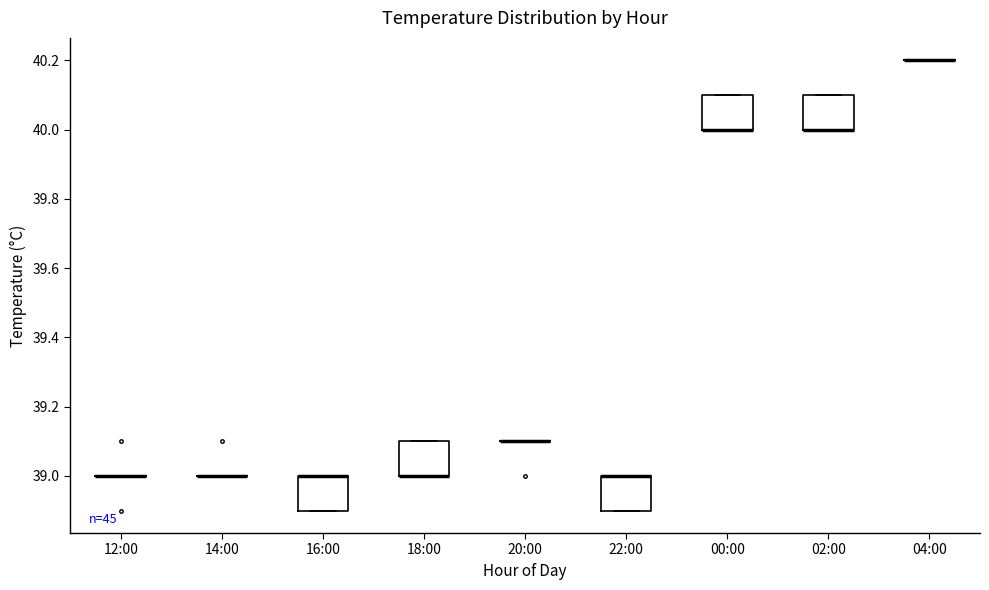

Reading left to right, transcribe this box plot: for each box, give where its median line is, the range the box spans, and where its two whiskers end, as read against the y-axis. The values are not printed on the chart, so give them approximately, as read against the axis.

12:00: box collapsed to a line at 39.0, whiskers 39.0 to 39.0
14:00: box collapsed to a line at 39.0, whiskers 39.0 to 39.0
16:00: median 39.0 (drawn on the box's upper edge), box 38.9 to 39.0, whiskers 38.9 to 39.0
18:00: median 39.0 (drawn on the box's lower edge), box 39.0 to 39.1, whiskers 39.0 to 39.1
20:00: box collapsed to a line at 39.1, whiskers 39.1 to 39.1
22:00: median 39.0 (drawn on the box's upper edge), box 38.9 to 39.0, whiskers 38.9 to 39.0
00:00: median 40.0 (drawn on the box's lower edge), box 40.0 to 40.1, whiskers 40.0 to 40.1
02:00: median 40.0 (drawn on the box's lower edge), box 40.0 to 40.1, whiskers 40.0 to 40.1
04:00: box collapsed to a line at 40.2, whiskers 40.2 to 40.2